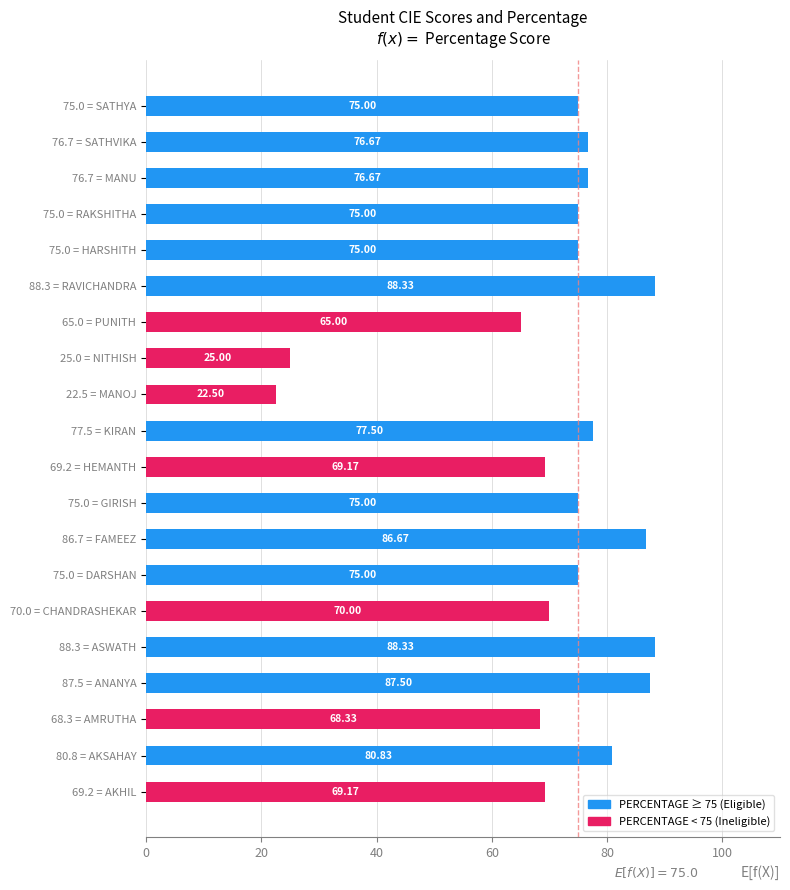

What is the sum of the values at 25.0 = NITHISH and 77.5 = KIRAN?

102.5